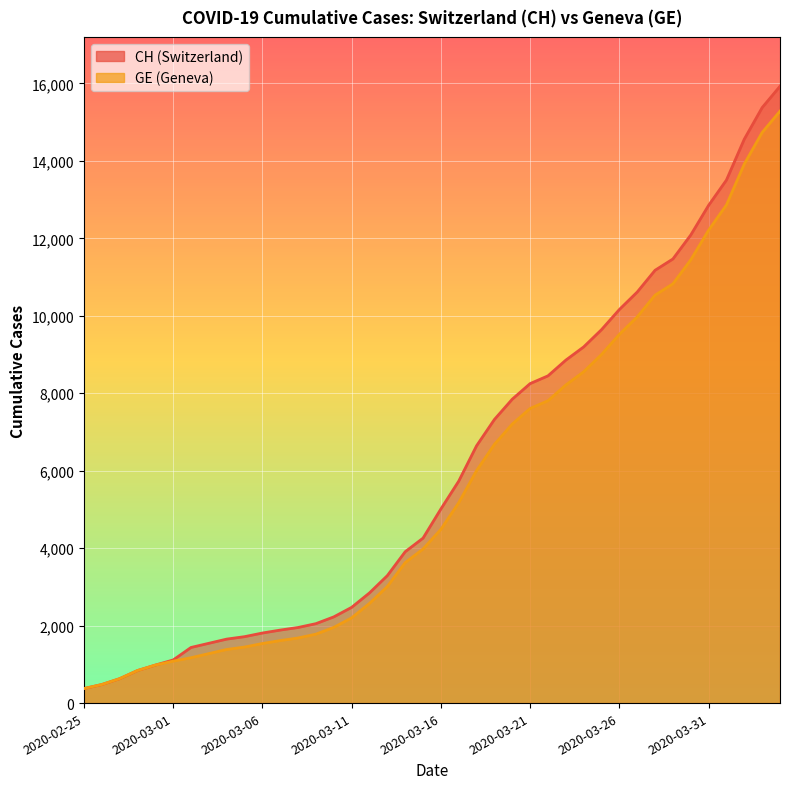

True or false: GE and CH intersect in this chart.

False